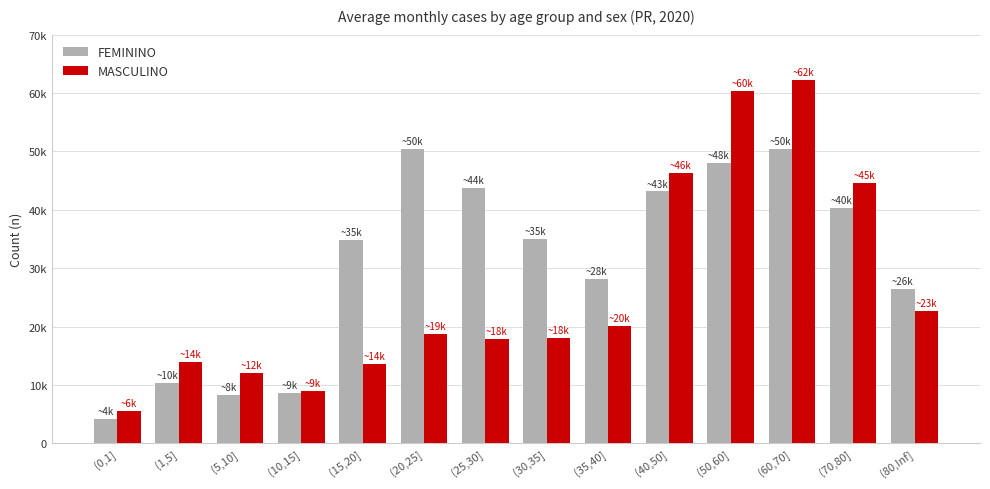

What is the difference between the maximum and minimum values in the FEMININO series?

46302